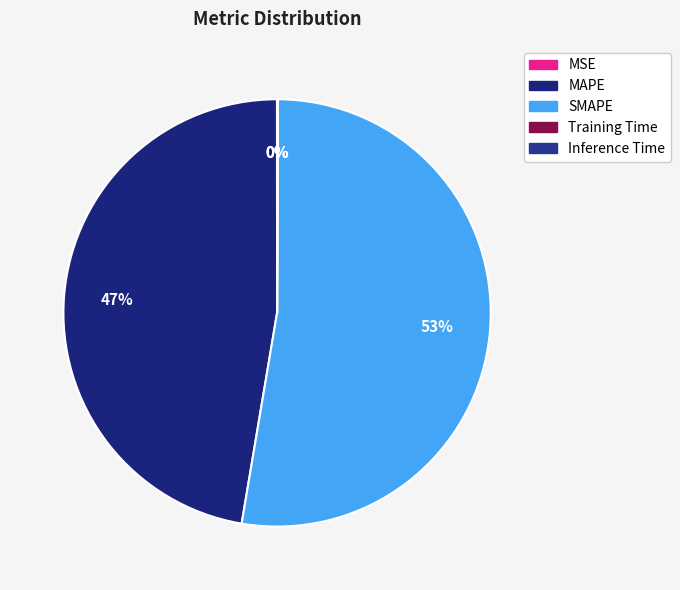

Combined, what portion of the pie is MAPE and MSE?

47.3%